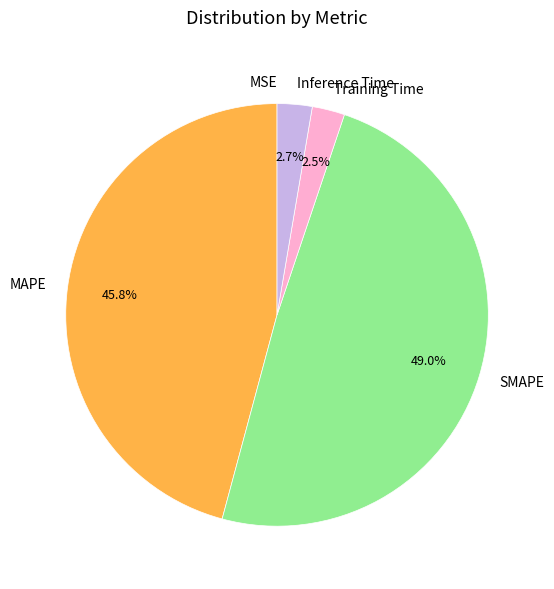

To the nearest percent, what is the average slice percentage?

20%